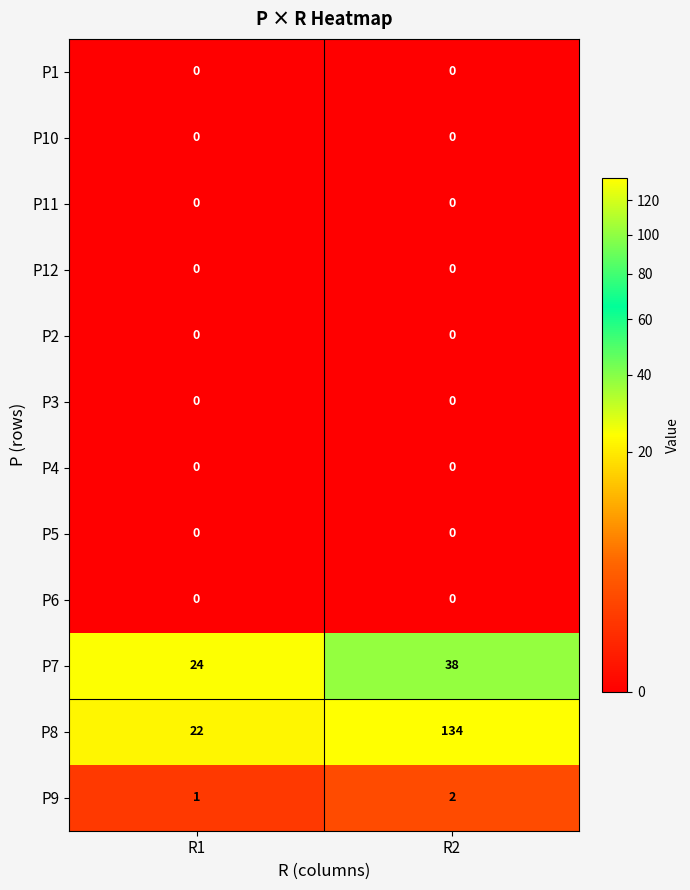

Which series has the widest spread of values?

P8